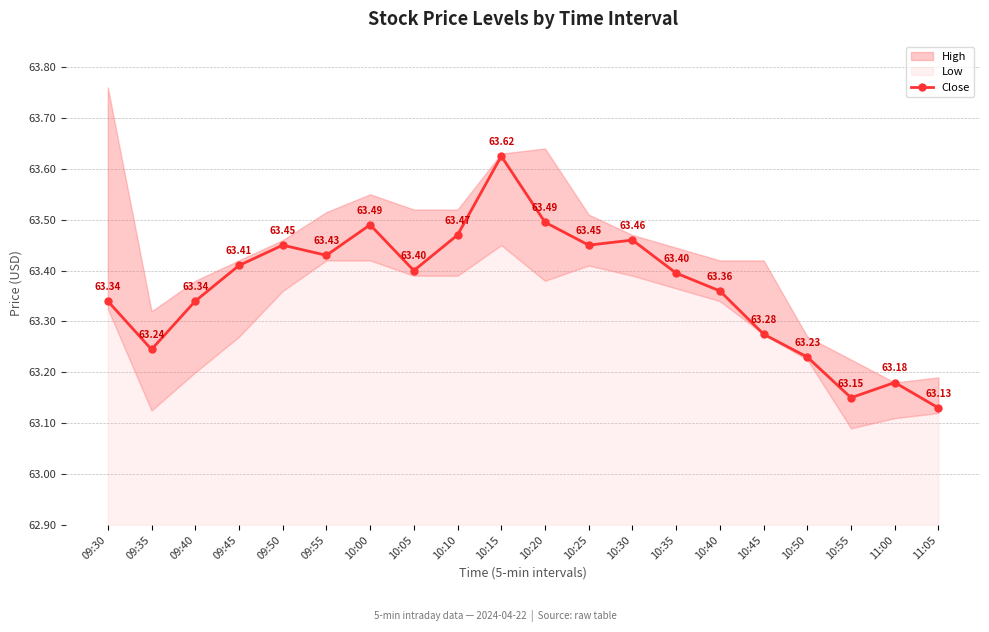

Reading right to left, extract all data points from this chart.

63.1	63.2	63.2	63.2	63.3	63.4	63.4	63.5	63.5	63.5	63.6	63.5	63.4	63.5	63.4	63.5	63.4	63.3	63.2	63.3